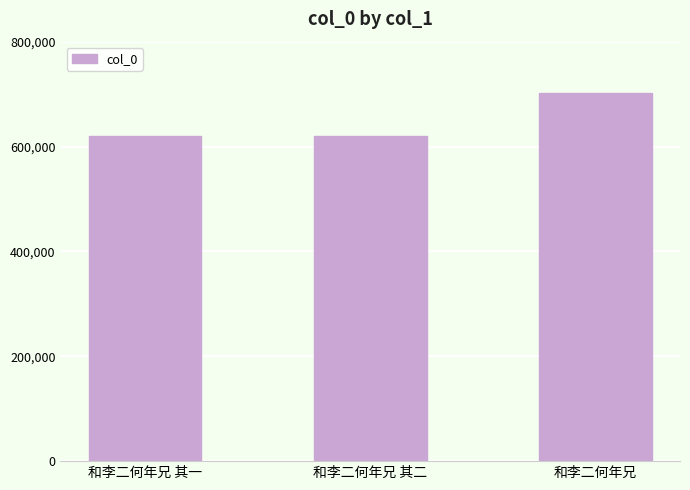

What is the difference between the maximum and minimum values?

81707